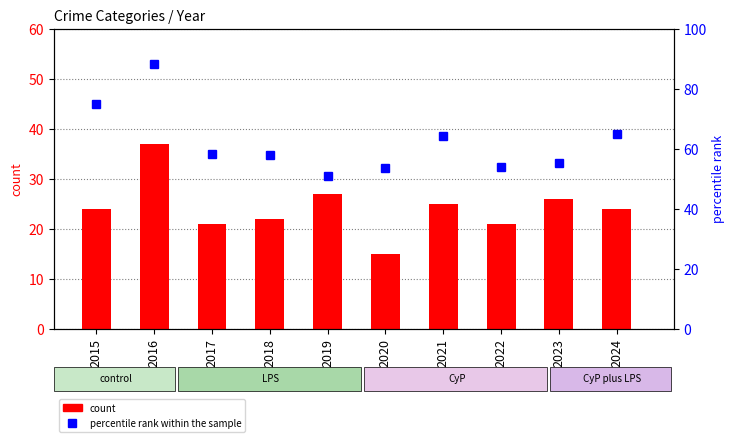

Does the chart contain any negative values?

No